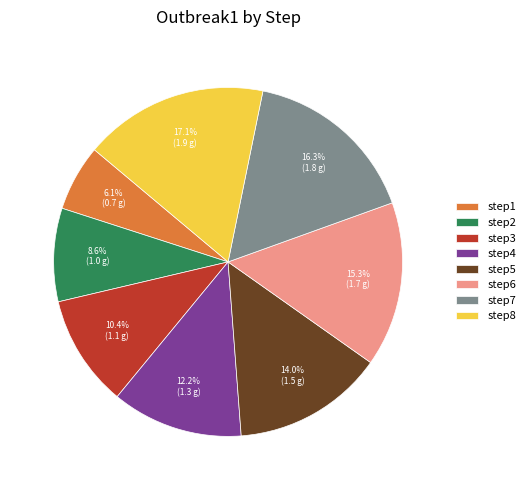

Does step1 represent more than half of the total?

No